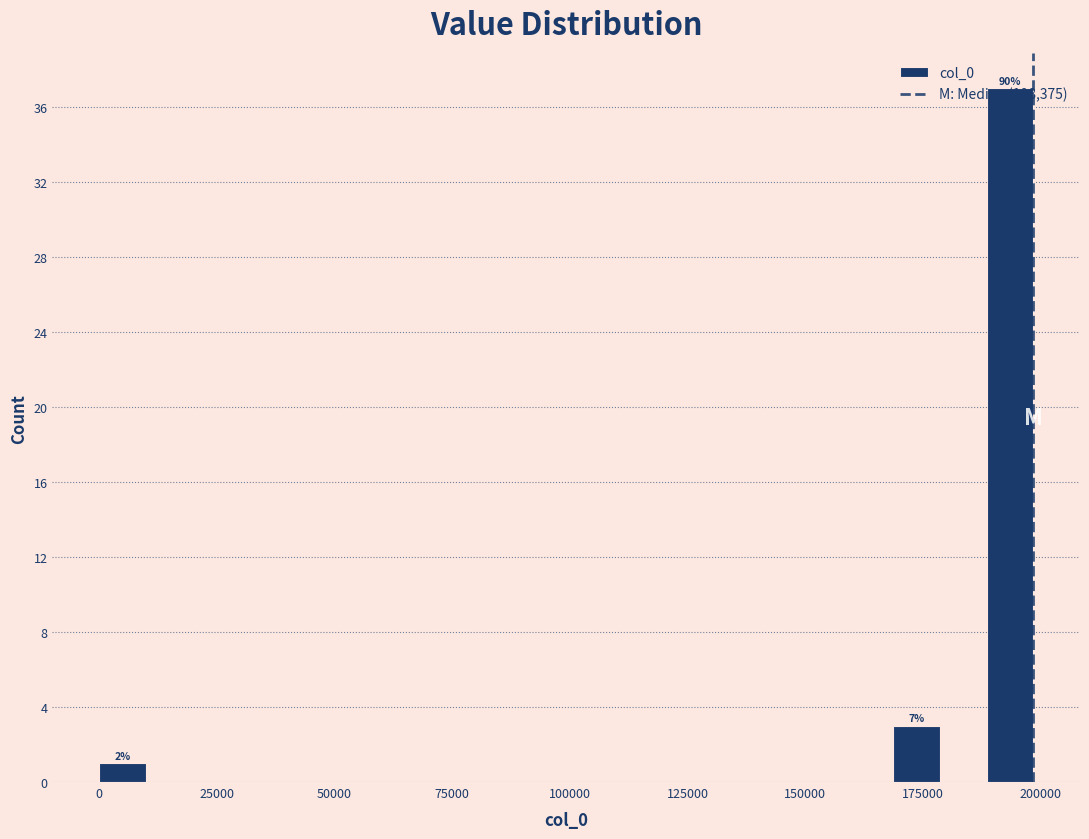

Read against the x-axis, roughly where is the centre of the tallest bar?

195000